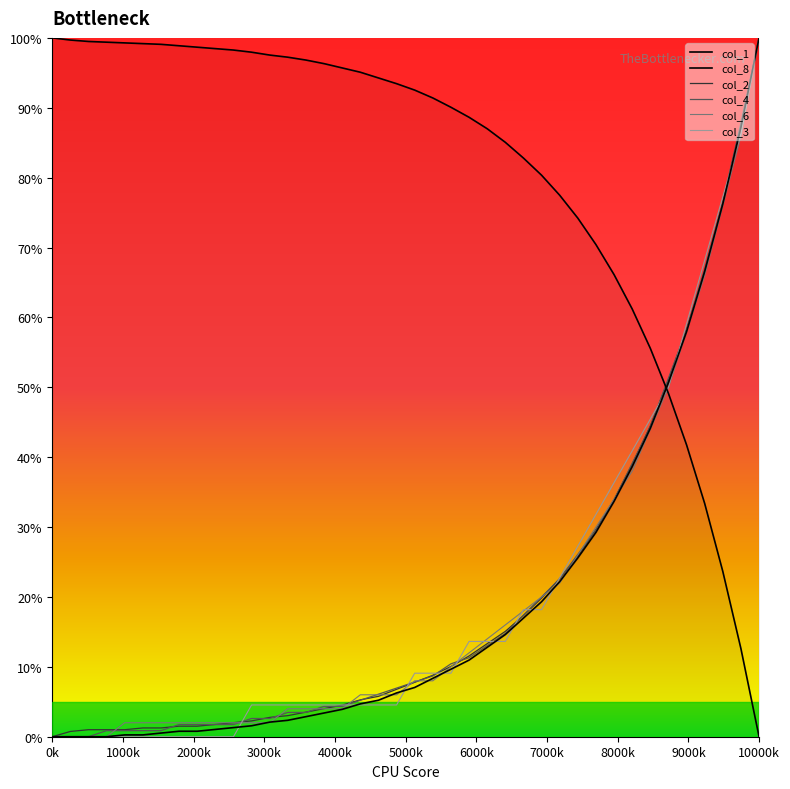

Between which two adjacent categories do col_3 and col_8 first intersect?

10 and 11